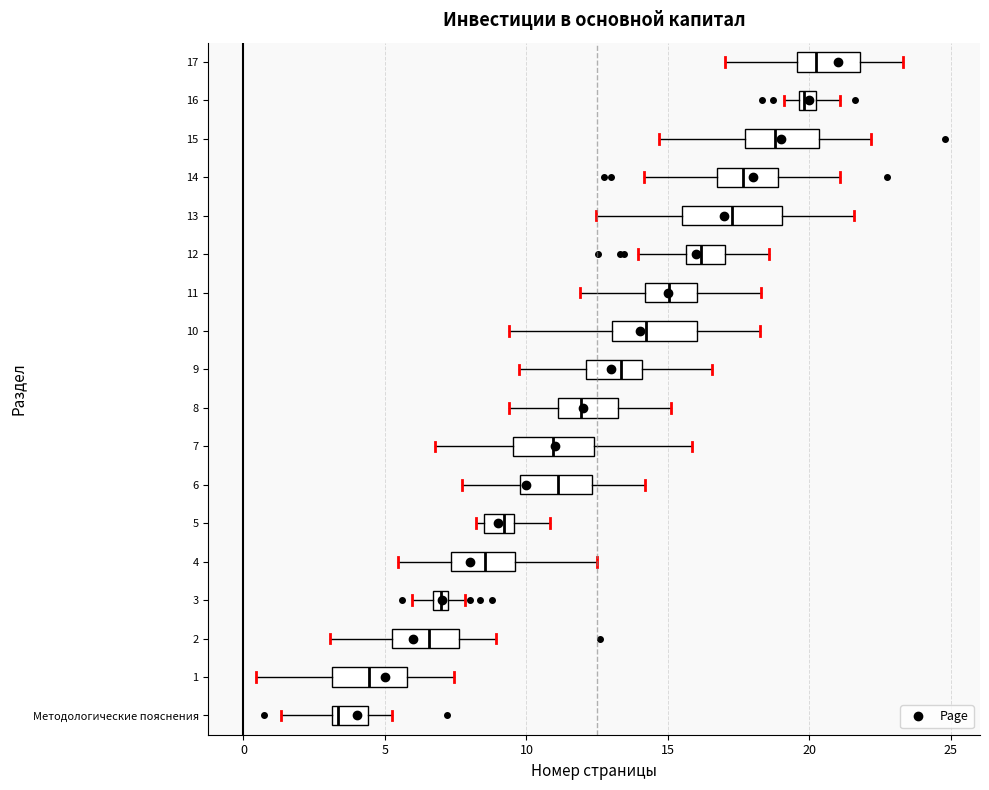

Comparing the boxes themselves (not the whiskers), which one is the widest?

13